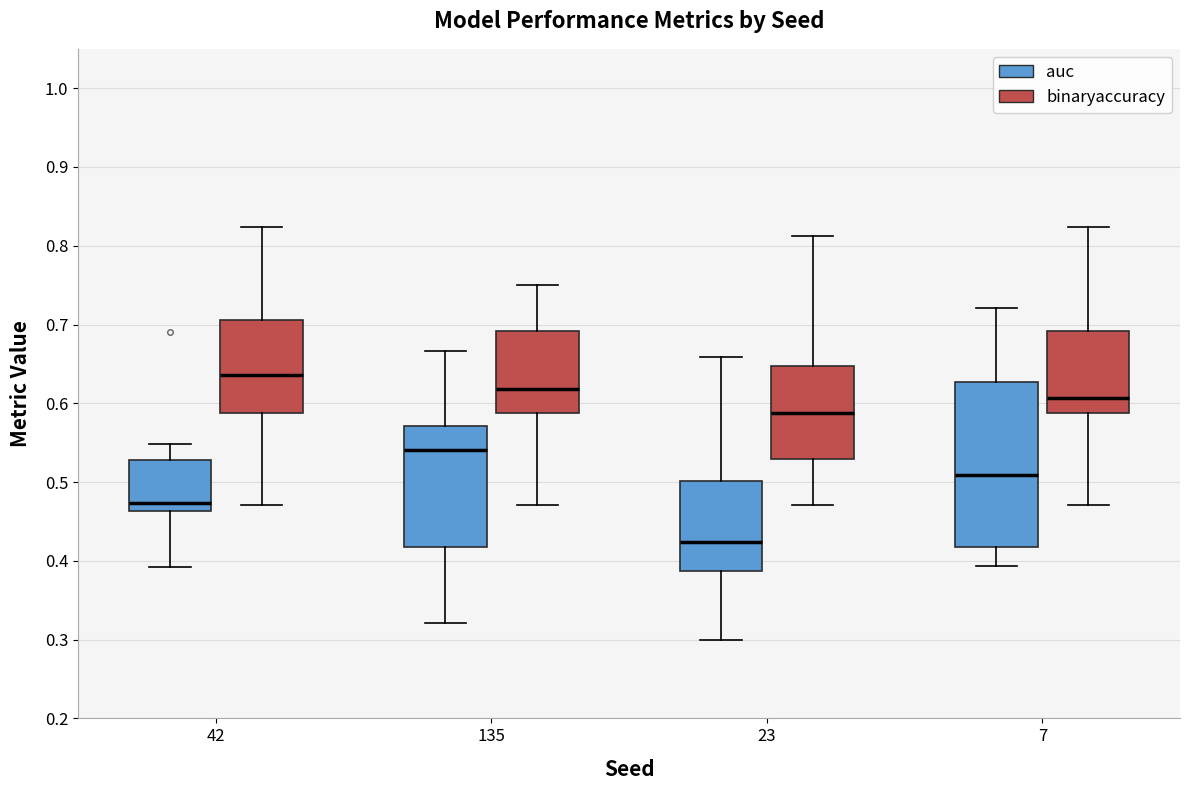

Comparing the boxes themselves (not the whiskers), which one is the tallest?

7 (auc)